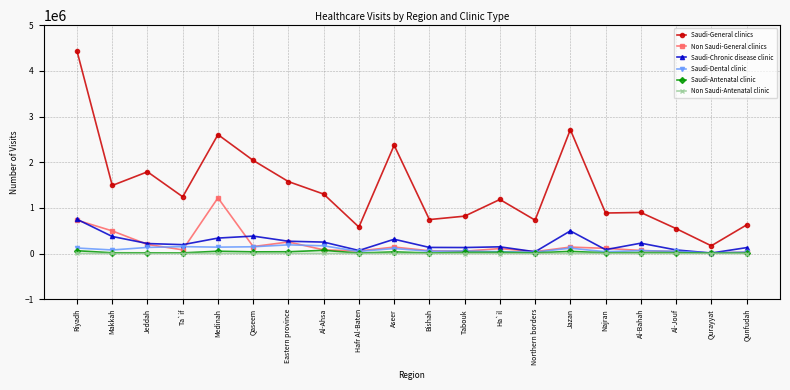

True or false: Saudi-General clinics and Saudi-Dental clinic intersect in this chart.

False